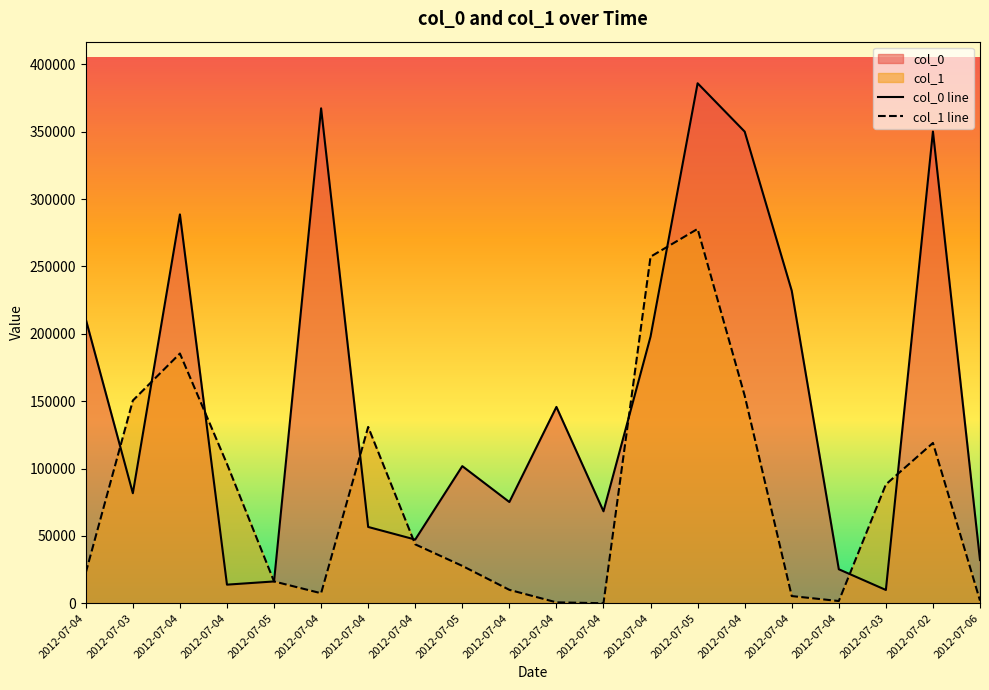

How many lines are shown in the chart?

2